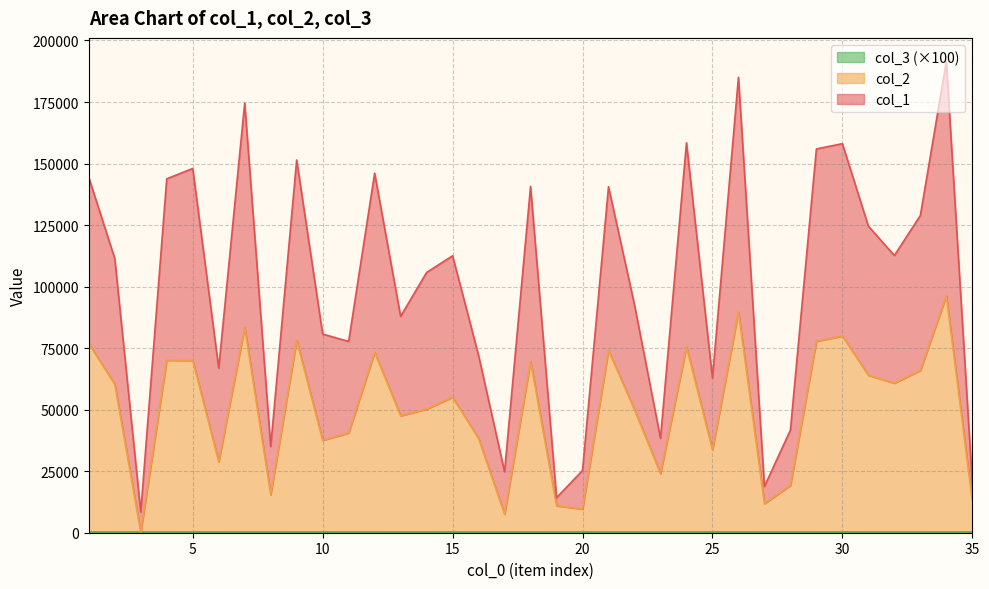

True or false: col_1 and col_2 cross at least once.

False